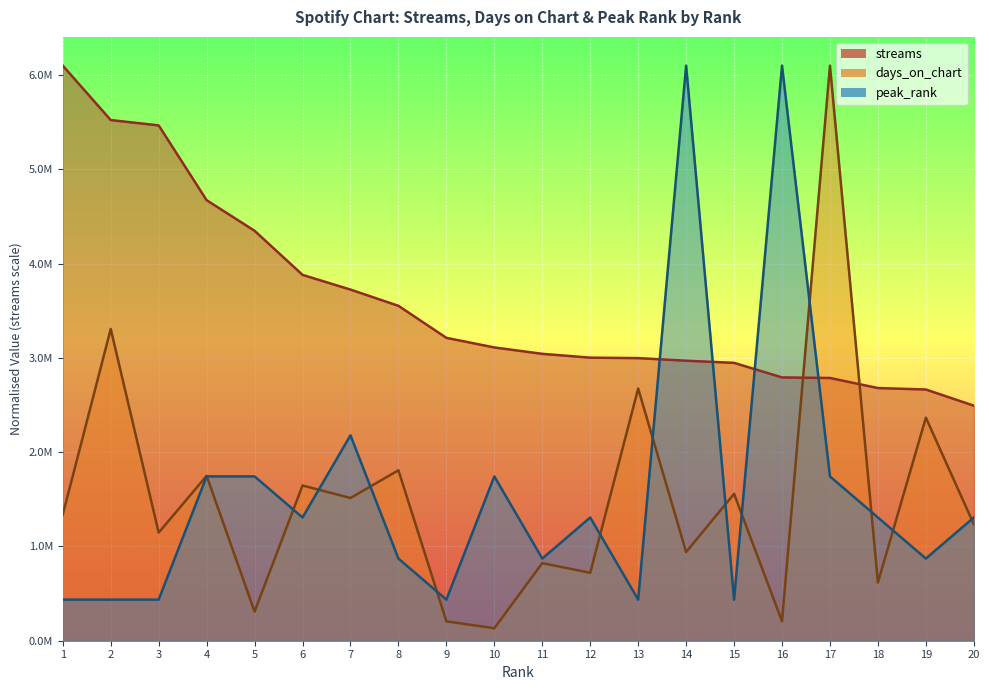

Which series has the largest range (max minus min)?

days_on_chart